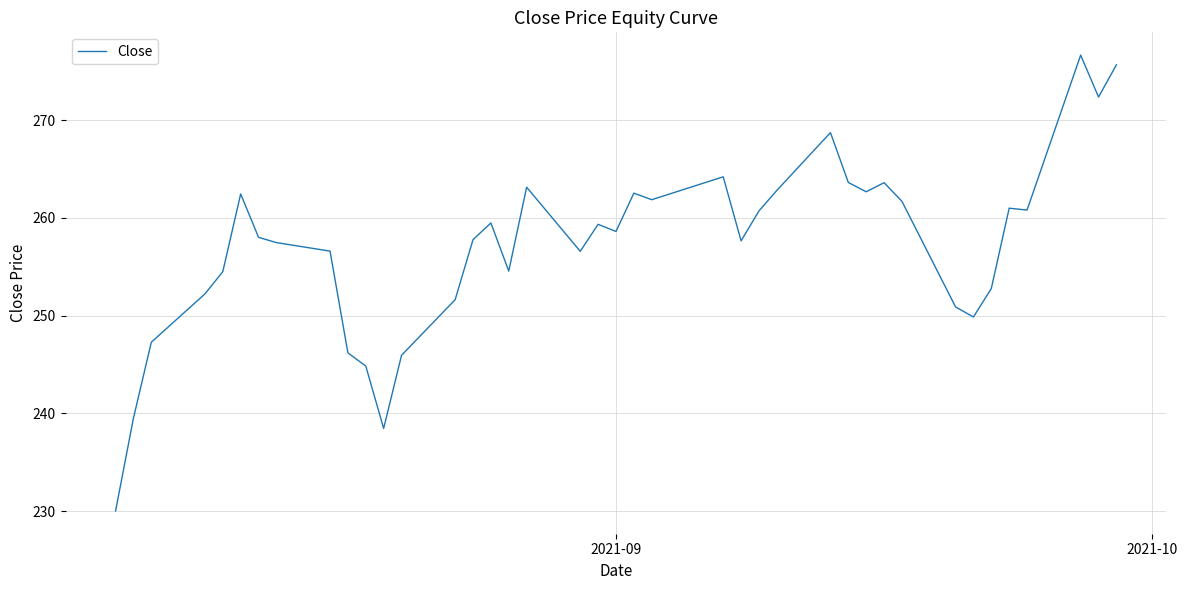

What is the minimum value shown in the chart?

230.0